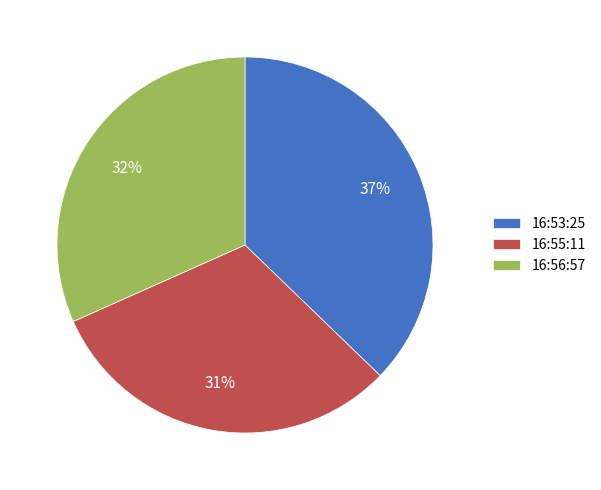

Rank the categories by value from highest to lowest.

16:53:25, 16:56:57, 16:55:11